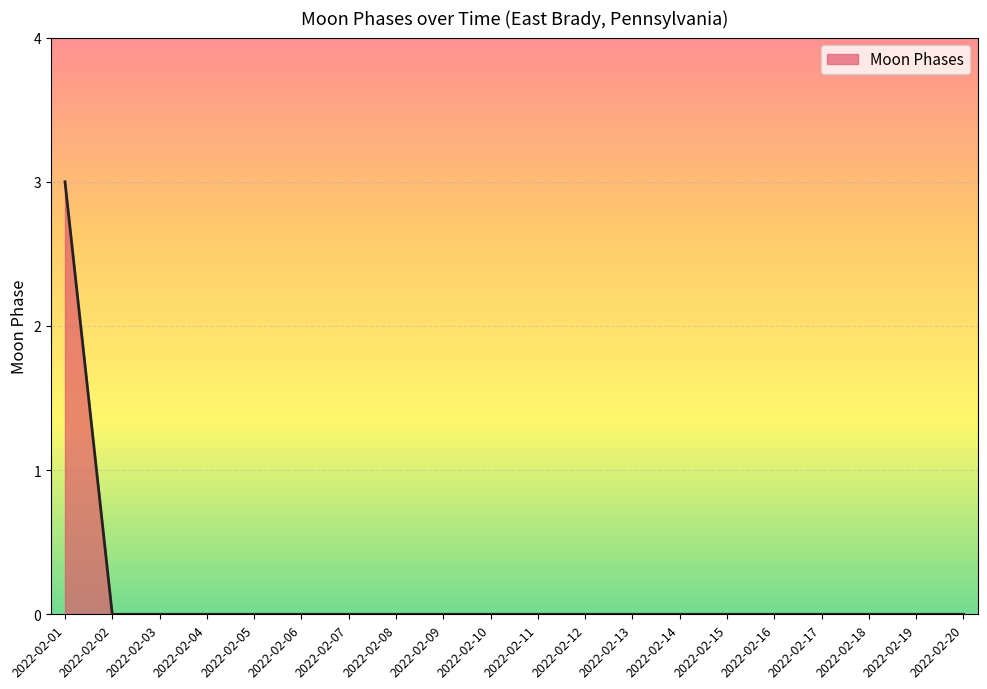

Count the values in the range 0 to 1.

19